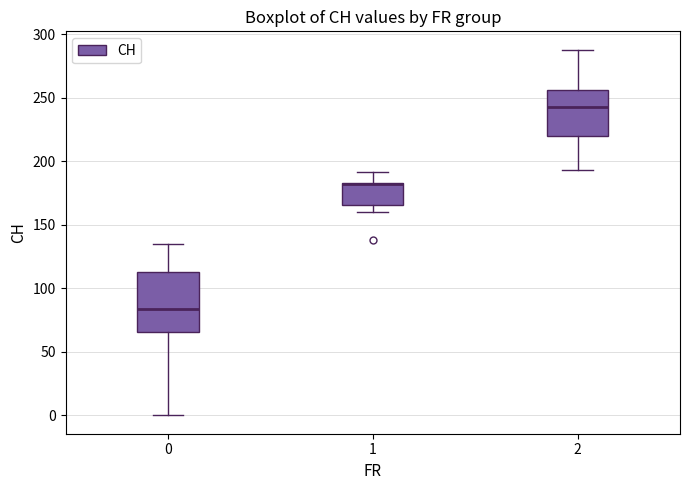

Reading left to right, transcribe this box plot: for each box, give where its median line is, the range the box spans, and where its two whiskers end, as read against the y-axis. The values are not printed on the chart, so give them approximately, as read against the axis.

0: median 85, box 65 to 115, whiskers 0 to 135
1: median 180 (drawn on the box's upper edge), box 165 to 185, whiskers 160 to 190
2: median 245, box 220 to 255, whiskers 195 to 290